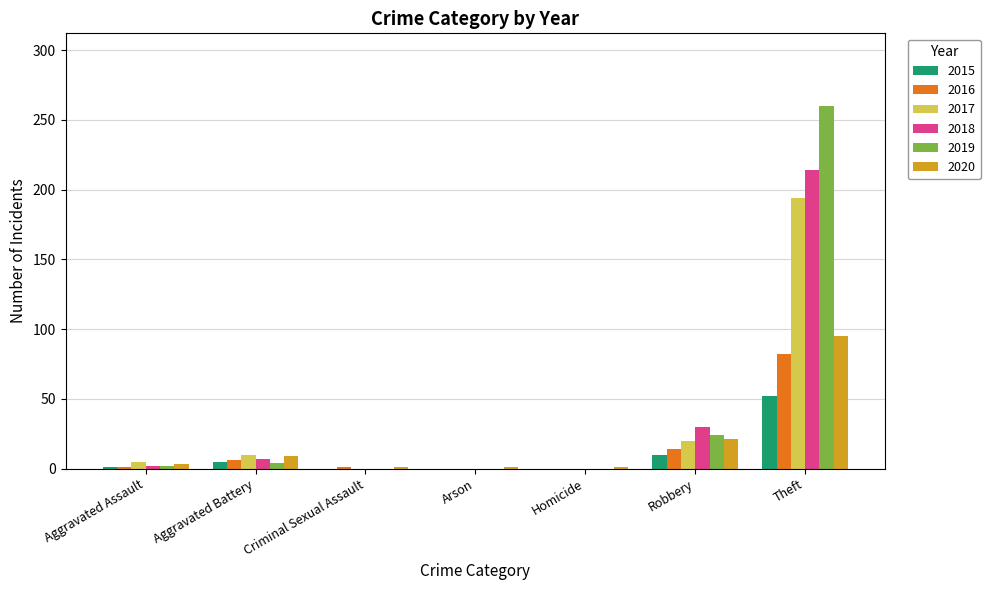

The value of 2020 at Theft is 95. True or false?

True